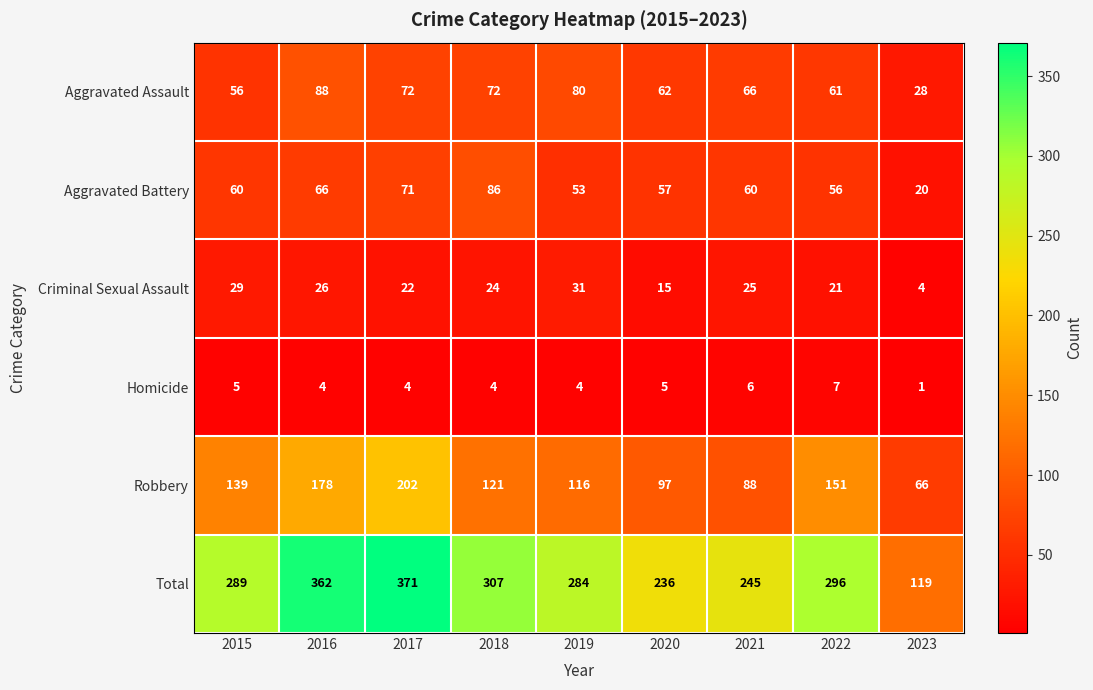

Which category has the lowest value across all series?

2023